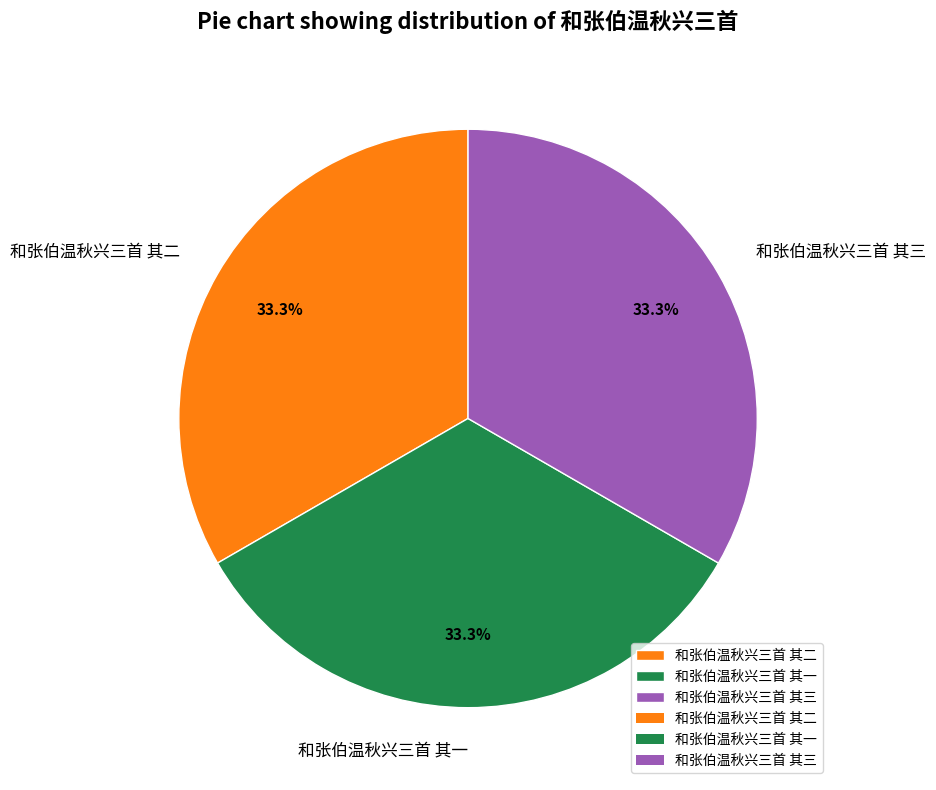

To the nearest percent, what percentage of the pie is 和张伯温秋兴三首 其一?

33%